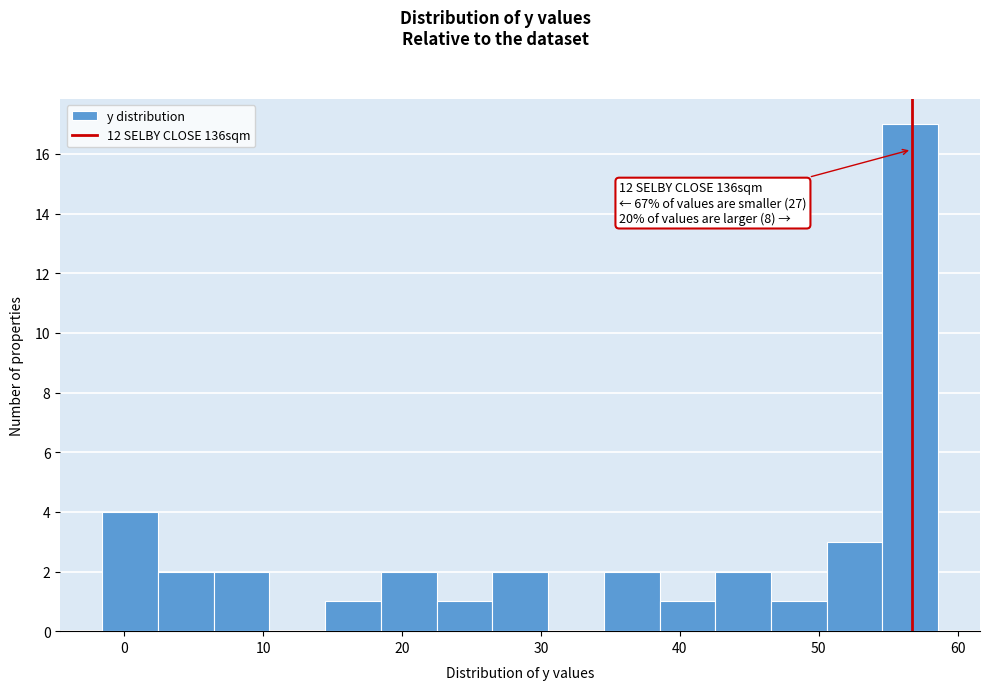

Which range on the x-axis has the tallest bar?

55 to 59